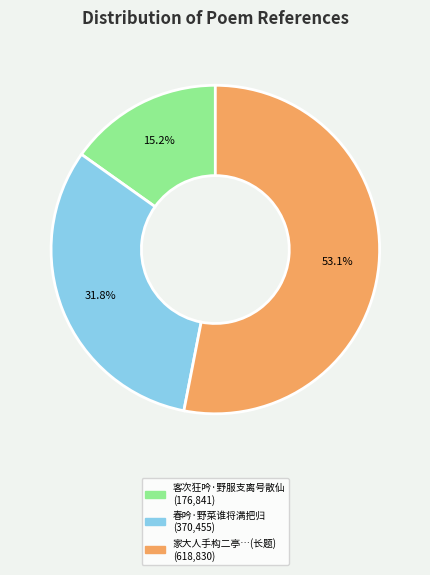

Is there any slice that represents more than half of the pie?

Yes